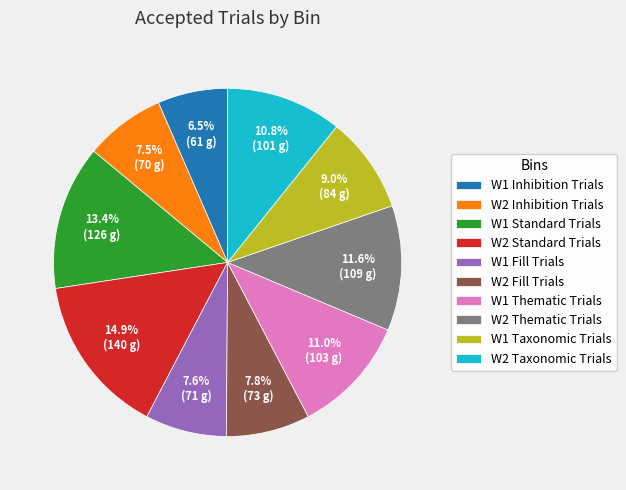

How many slices are in this pie chart?

10